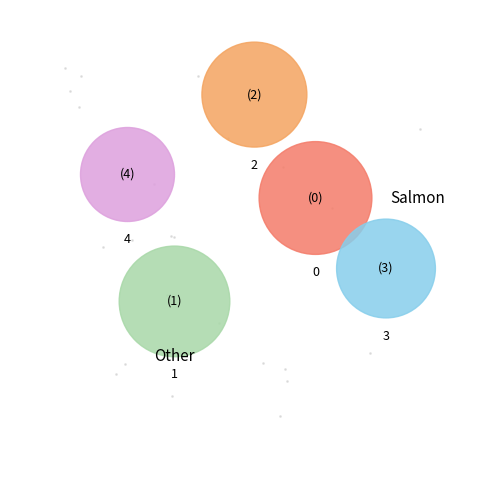

How many segments does this pie chart have?

5